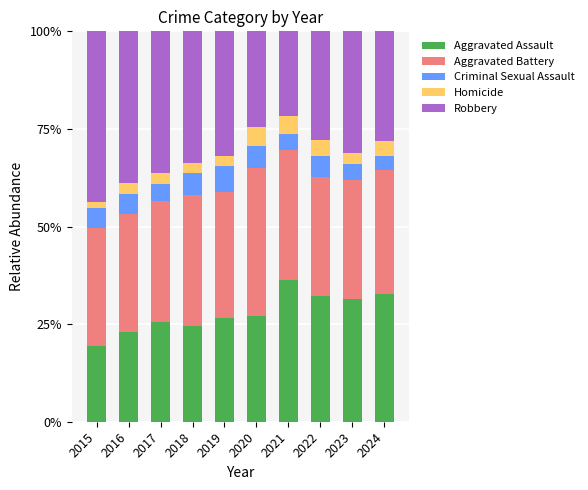

The Aggravated Assault series shows 22.9 at 2016. True or false?

True